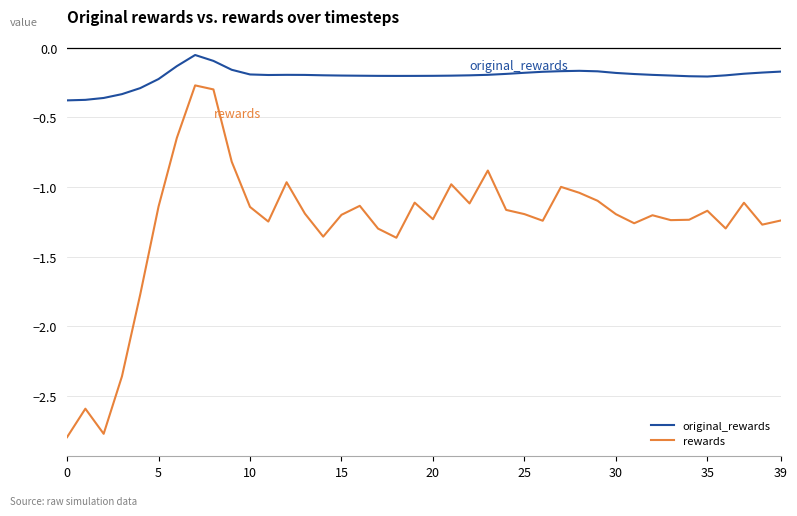

True or false: original_rewards and rewards intersect in this chart.

False